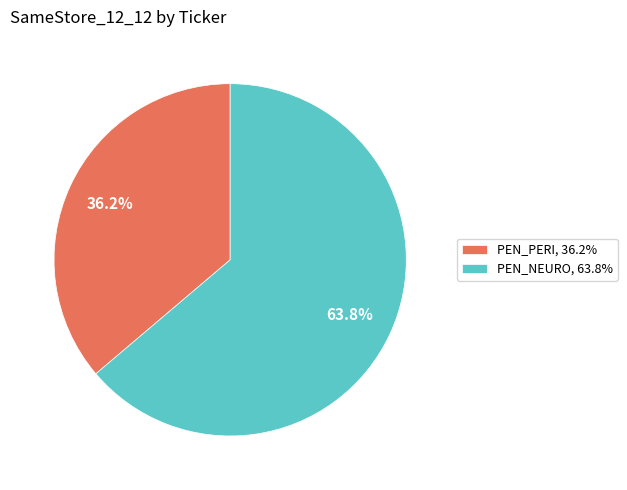

What percentage is the PEN_NEURO slice, to the nearest percent?

64%